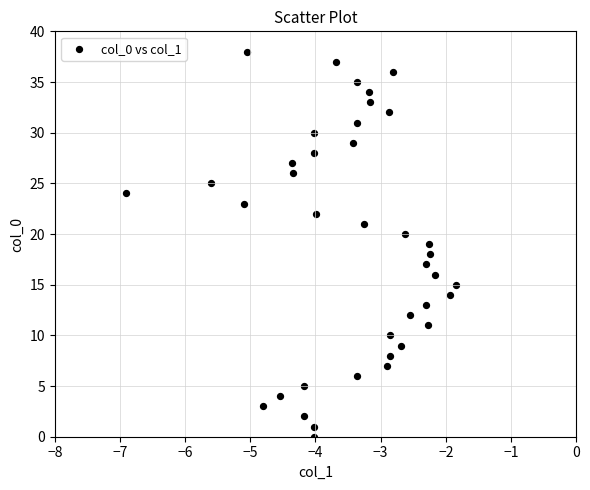

What is the range of Y values (max minus min)?

38